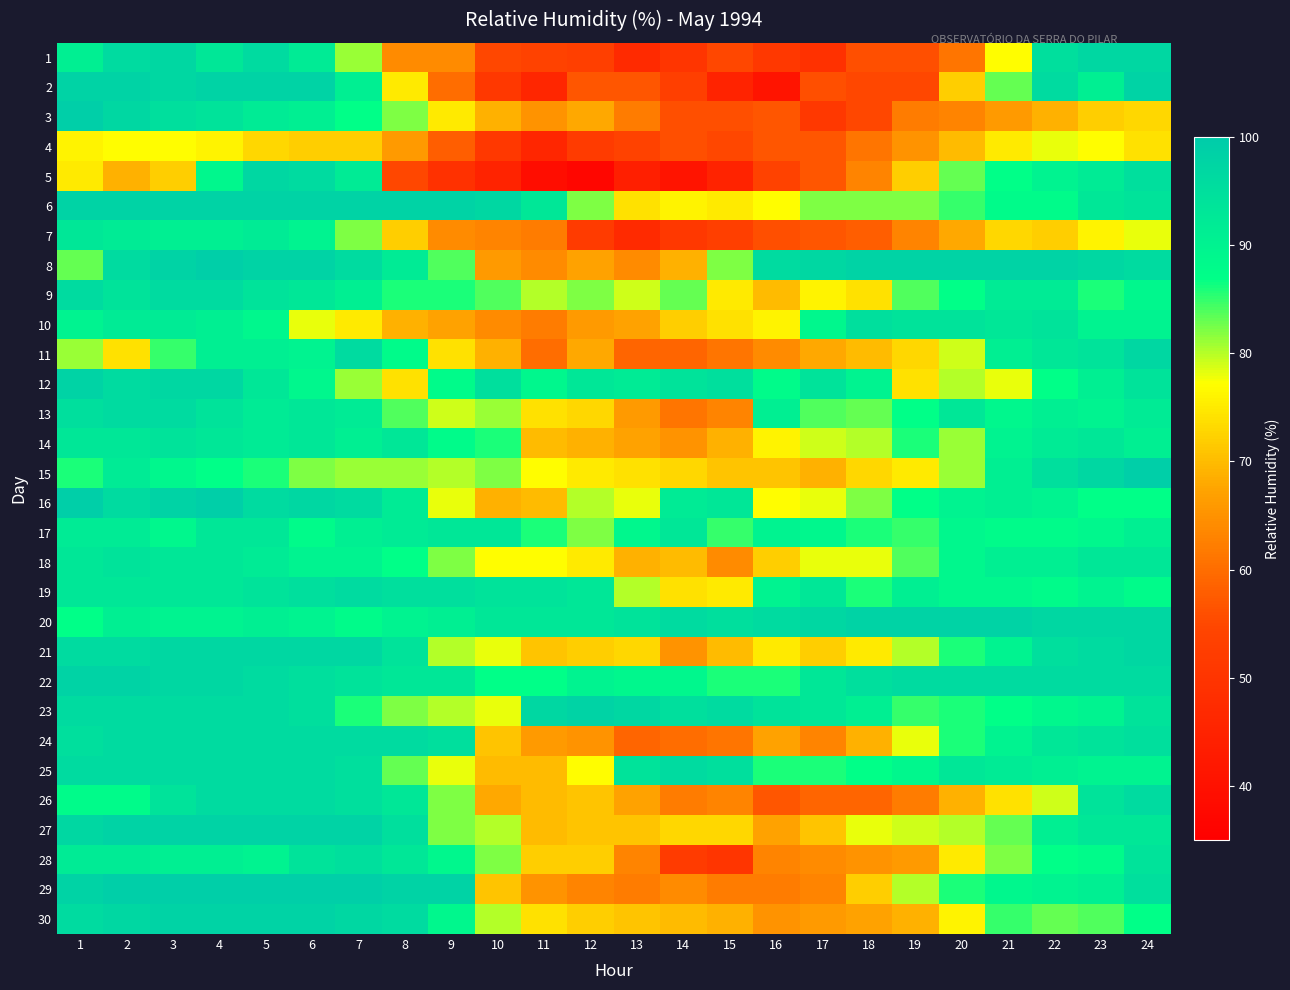

What is the difference between the highest and lowest values at 16?

55